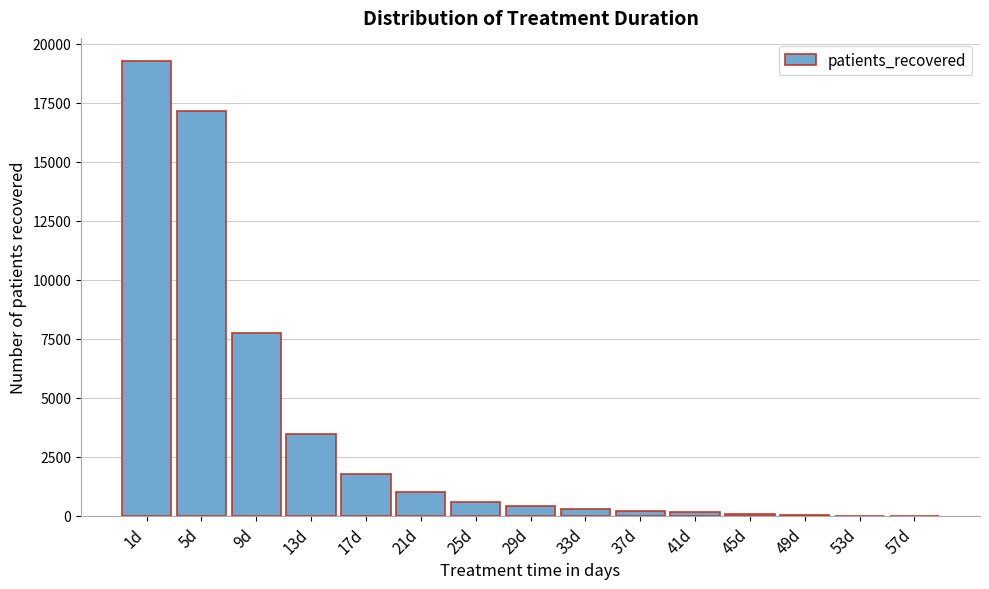

Where is the data nearest to the value 9649?

9d